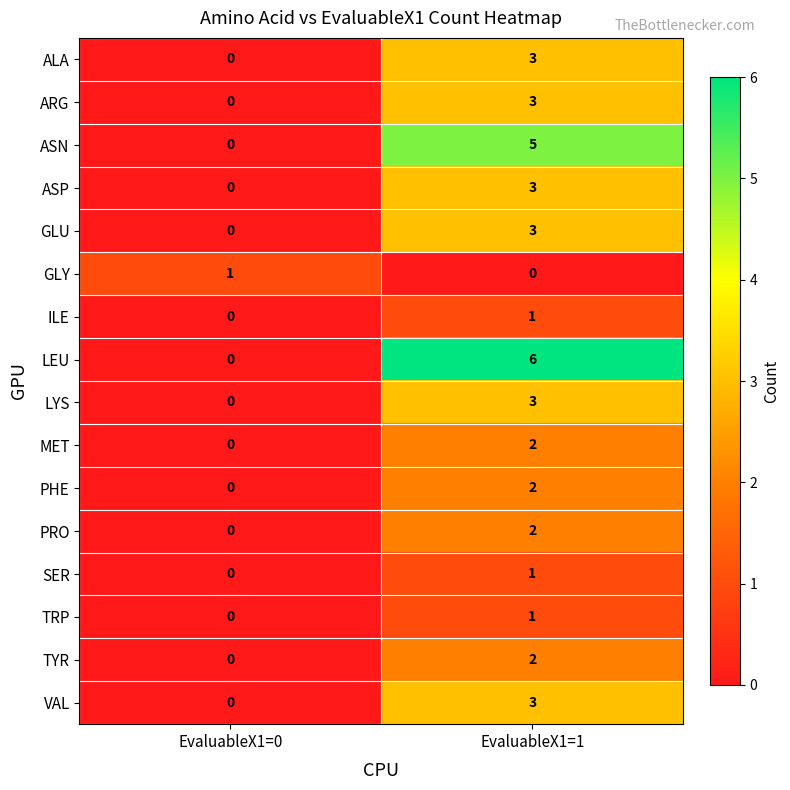

At which category is the sum across all series the highest?

EvaluableX1=1